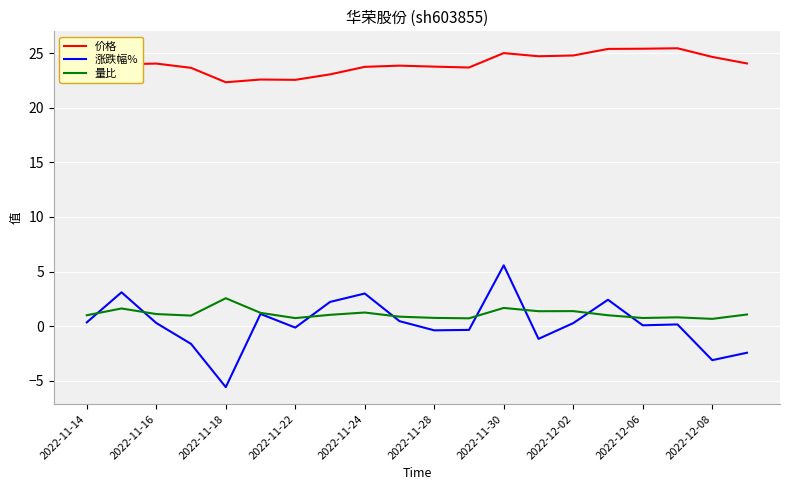

Which series has the widest spread of values?

涨跌幅%